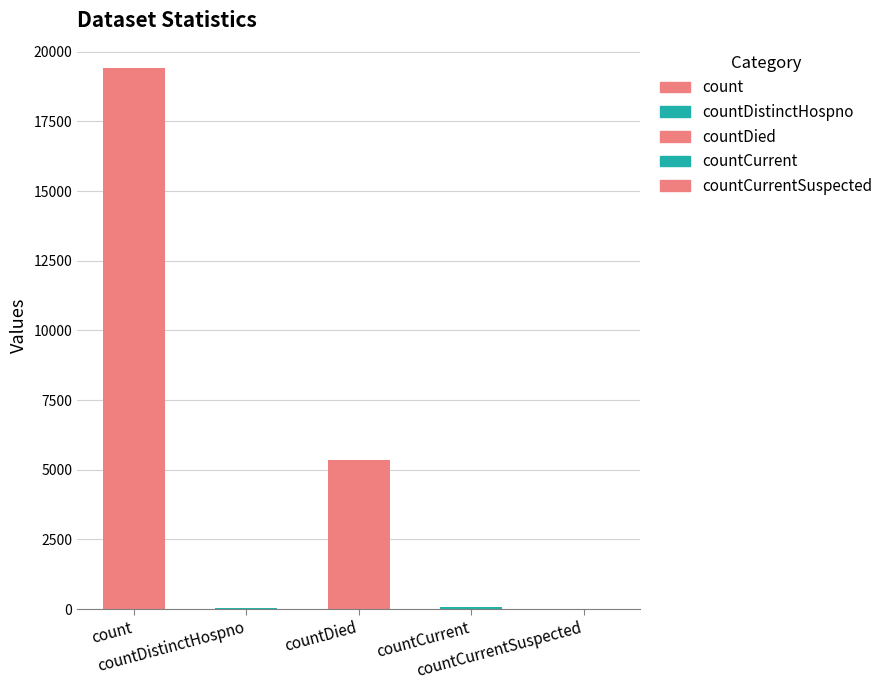

Rank the categories by value from highest to lowest.

count, countDied, countCurrent, countDistinctHospno, countCurrentSuspected